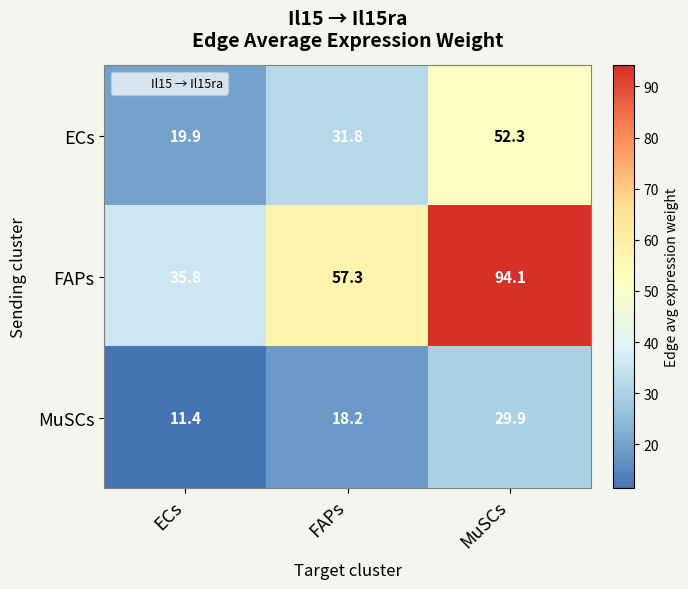

True or false: MuSCs has a value of 27.9 at FAPs.

False